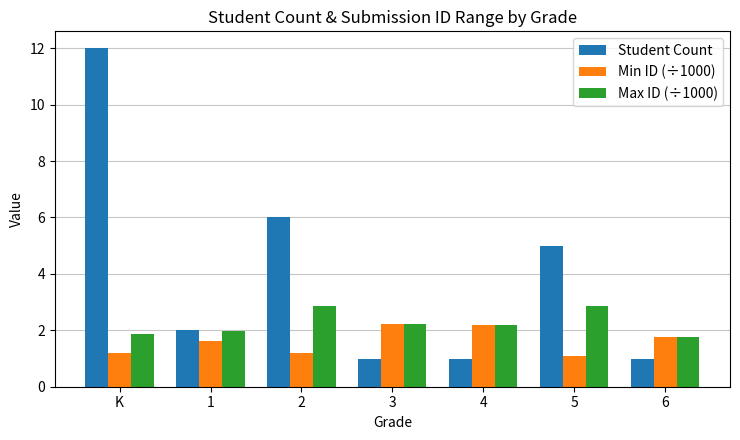

What position from the right is K?

7